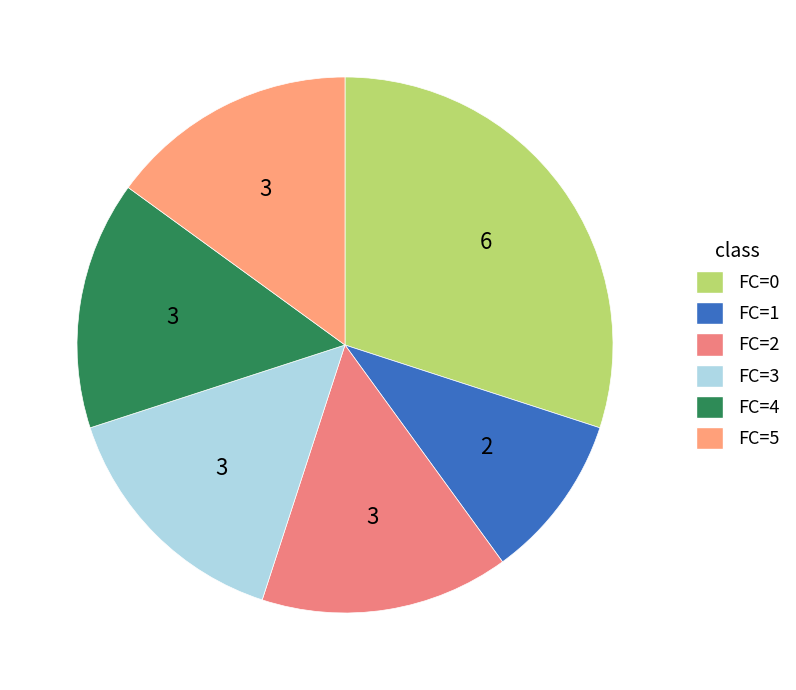

How many slices are in this pie chart?

6